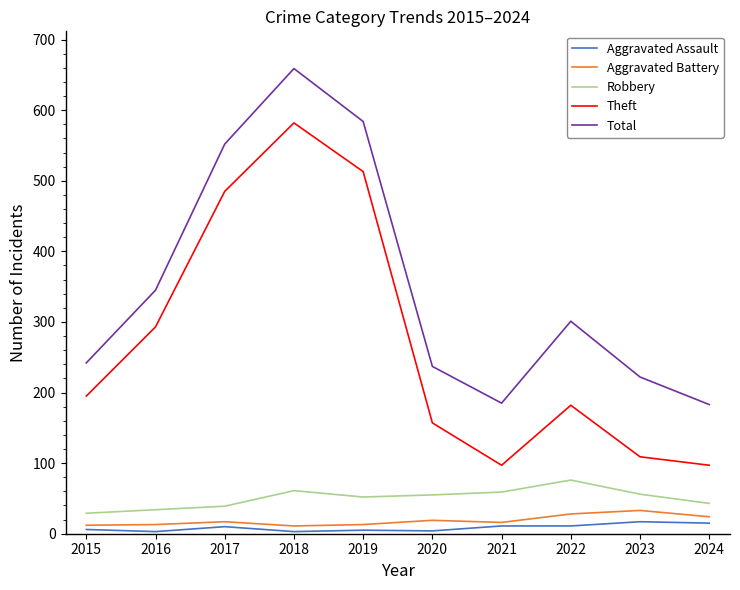

How many lines are shown in the chart?

5